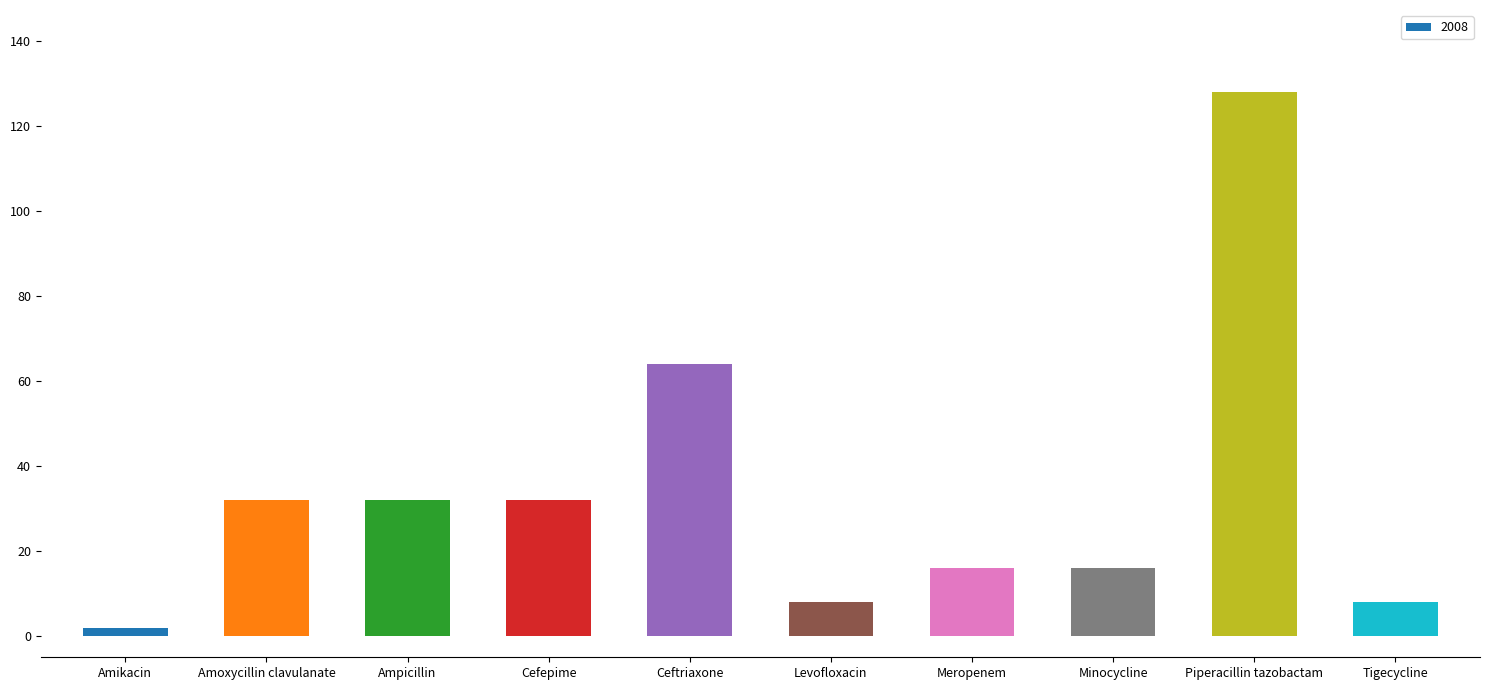

True or false: the data shows 17 at Cefepime.

False